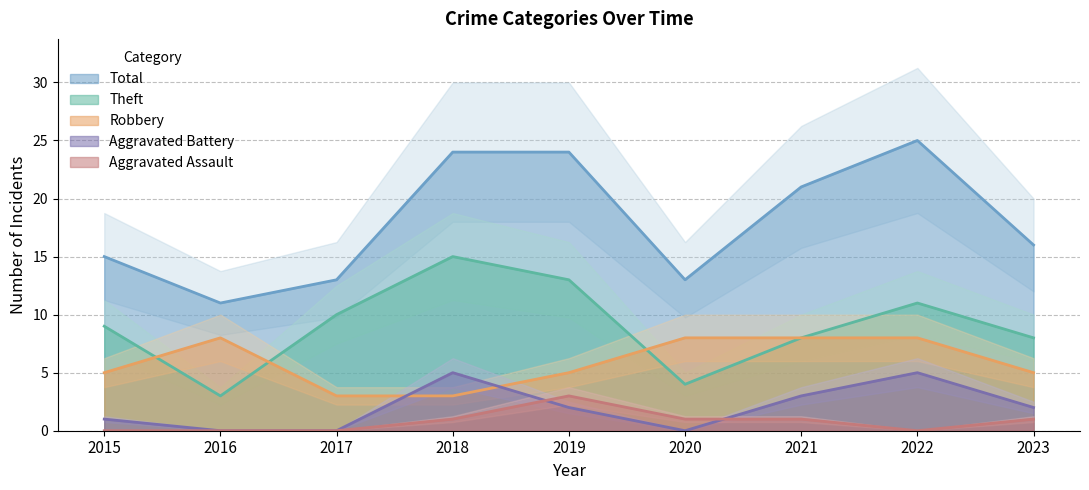

Which series has the largest total across all categories?

Total